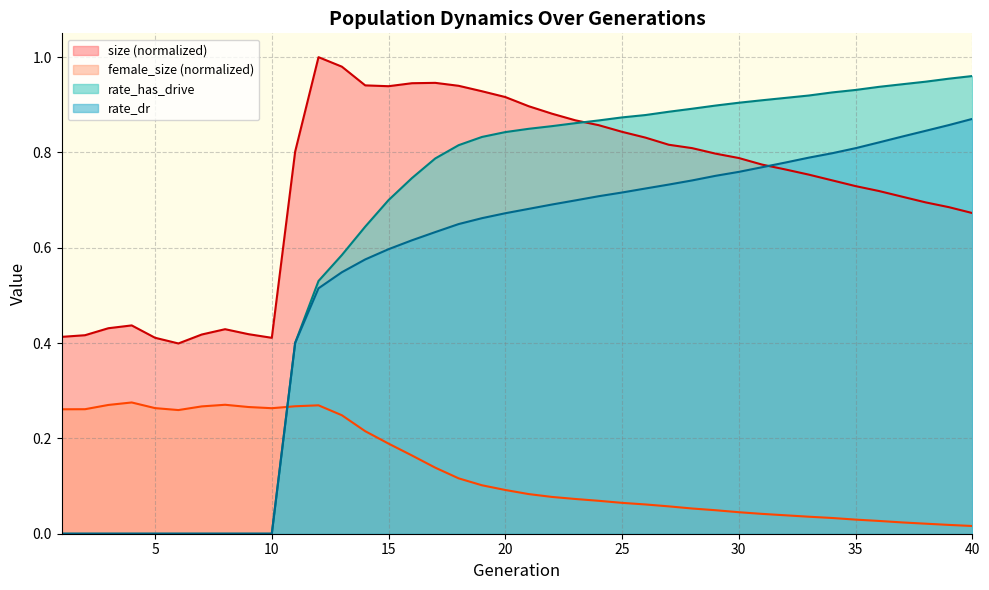

True or false: rate_dr has a value of -0.3 at 9.

False